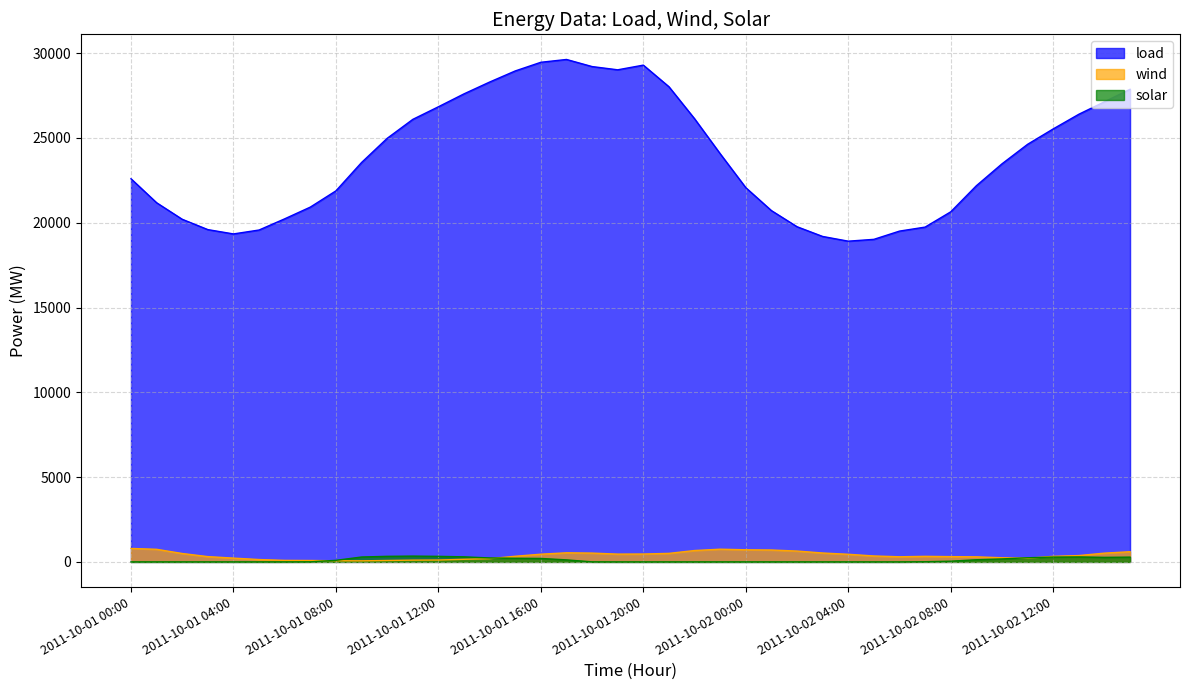

Which category has the highest value in the solar series?

2011-10-01 11:00